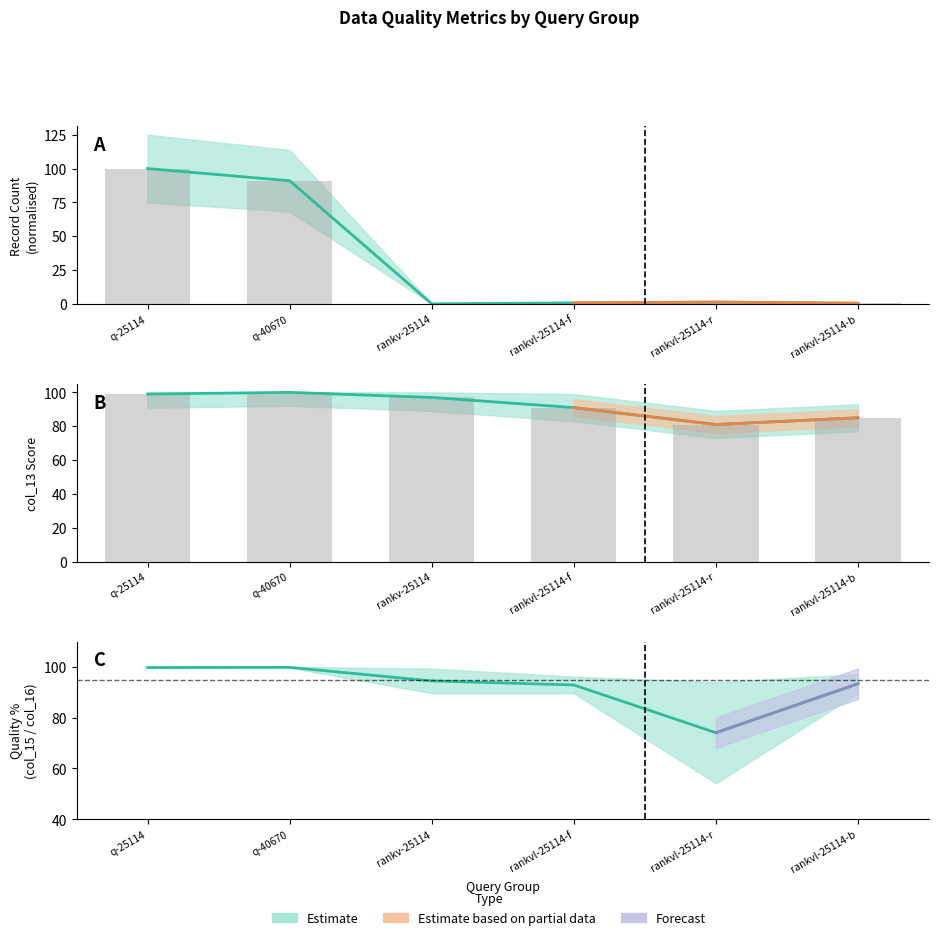

Reading left to right, list all the values displayed in this chart.

col_9 (score): q-25114=100.0	q-40670=91.0	rankv-25114=0.1	rankvl-25114-f=0.8	rankvl-25114-r=1.4	rankvl-25114-b=0.5
col_15 (pct16): q-25114=99.8	q-40670=99.8	rankv-25114=94.5	rankvl-25114-f=92.9	rankvl-25114-r=74.1	rankvl-25114-b=93.4
col_13 (col13): q-25114=99.0	q-40670=100.0	rankv-25114=97.0	rankvl-25114-f=91.0	rankvl-25114-r=81.0	rankvl-25114-b=85.0